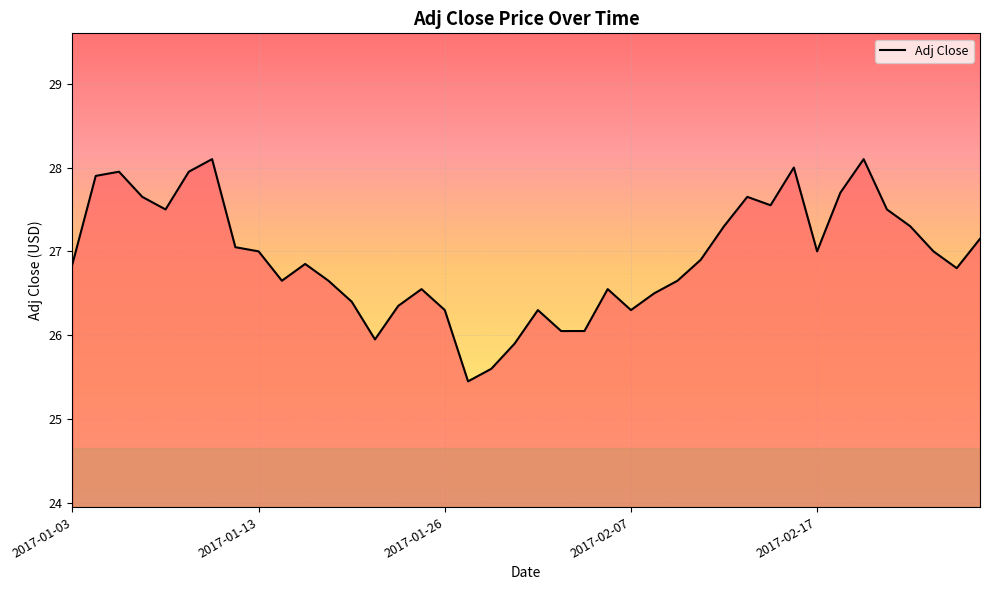

What is the greatest value displayed?

28.1